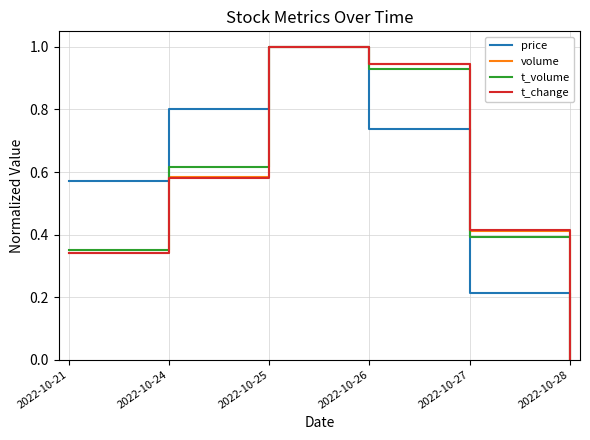

At which category does volume reach its first local peak?

2022-10-25